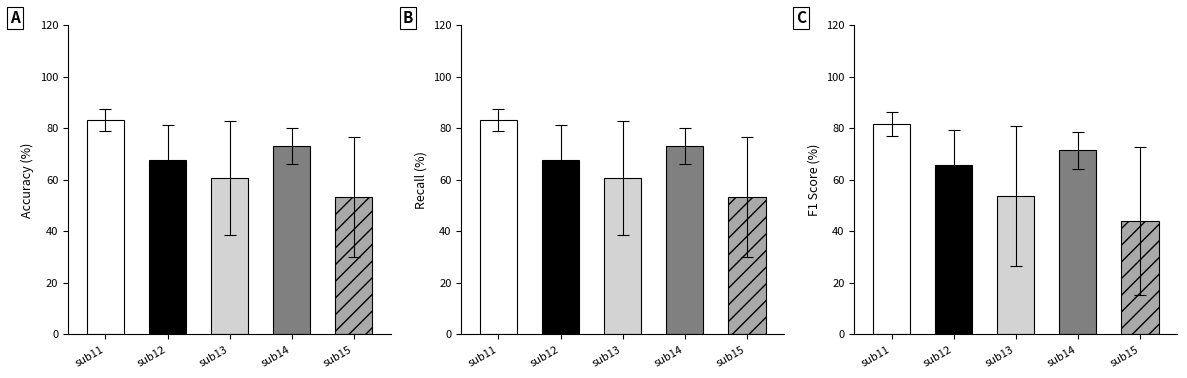

What is the minimum value shown in the chart?

15.2